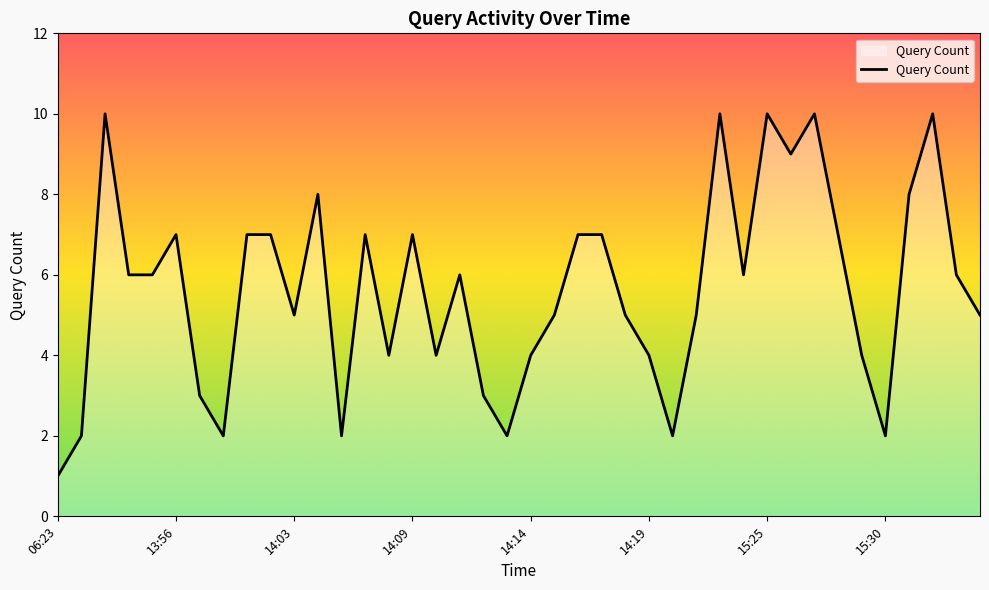

What is the maximum value shown in the chart?

10